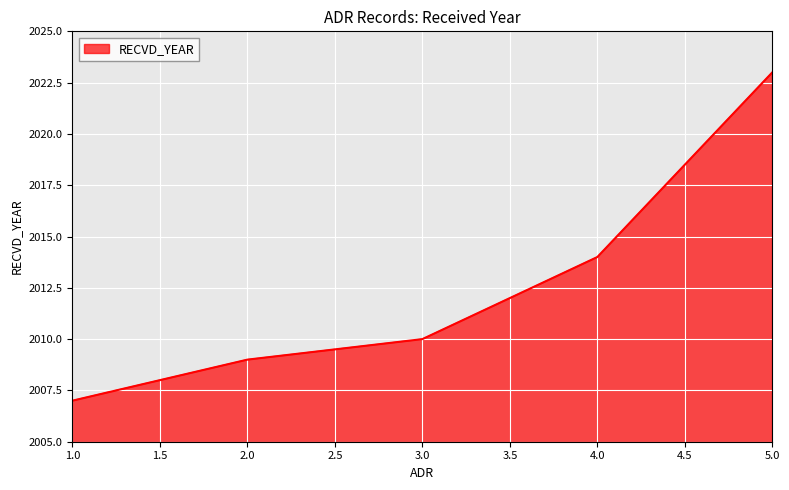

True or false: there are more than 0 points higher than both neighbors.

False